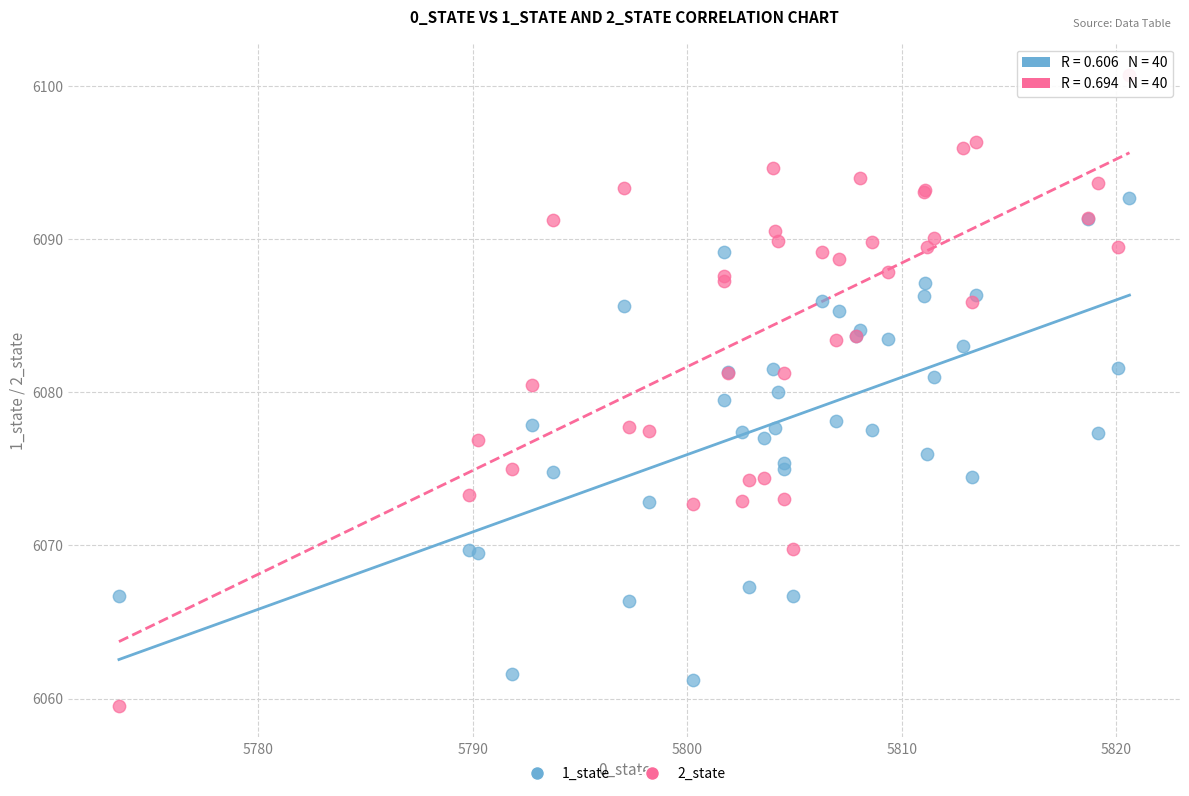

What is the X range (max minus min) for the scatter plot?

47.1